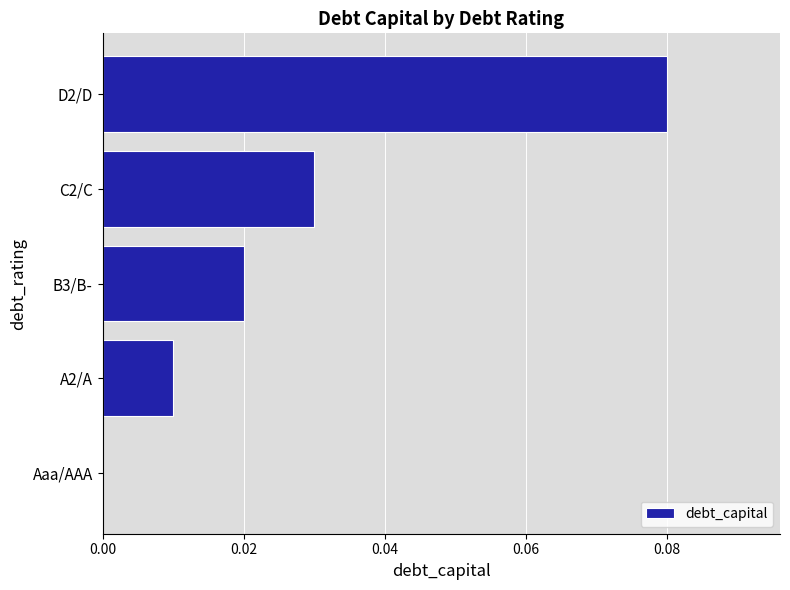

True or false: the data shows 0.0 at Aaa/AAA.

True